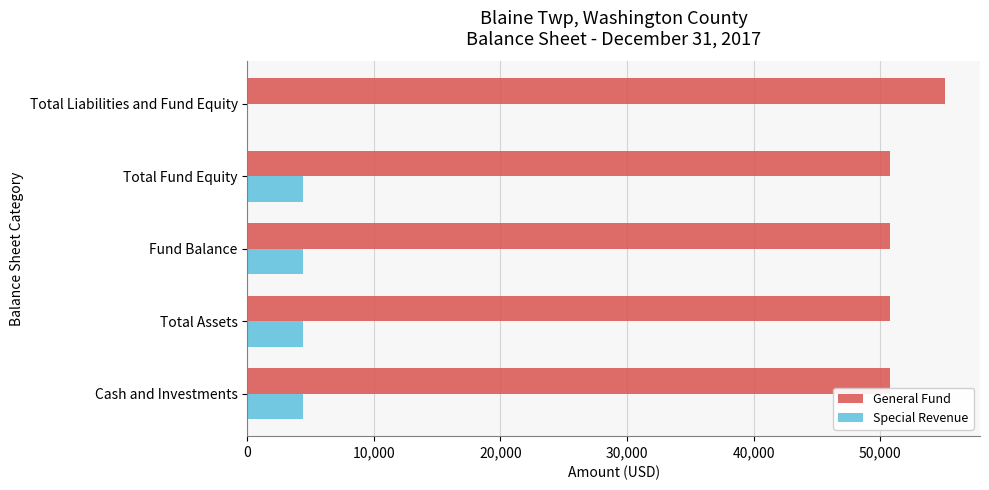

True or false: General Fund has a value of 75106 at Total Assets.

False